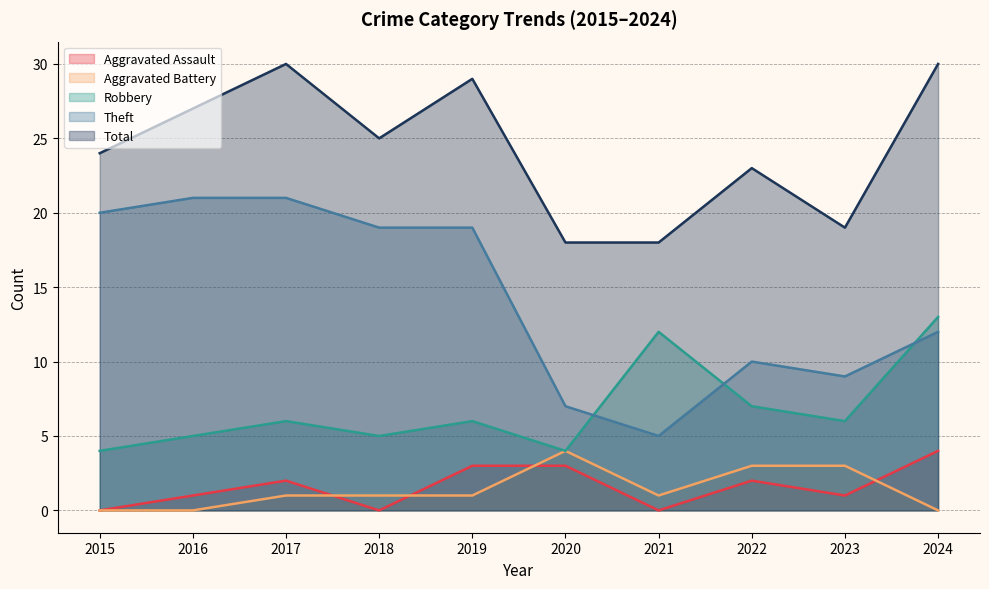

In Total, how many points are lower than both neighbors (excluding endpoints)?

2